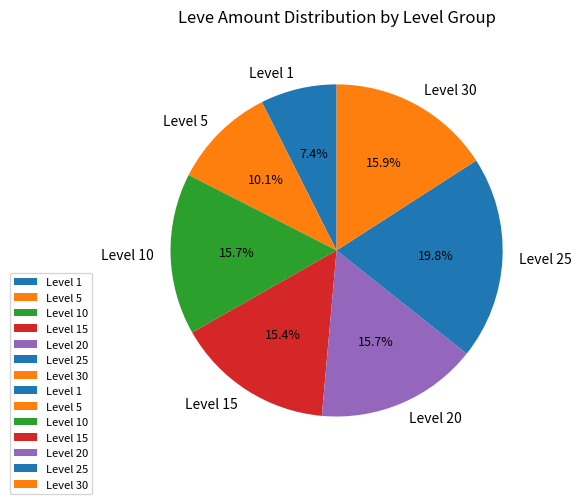

Does Level 1 account for over 50% of the chart?

No